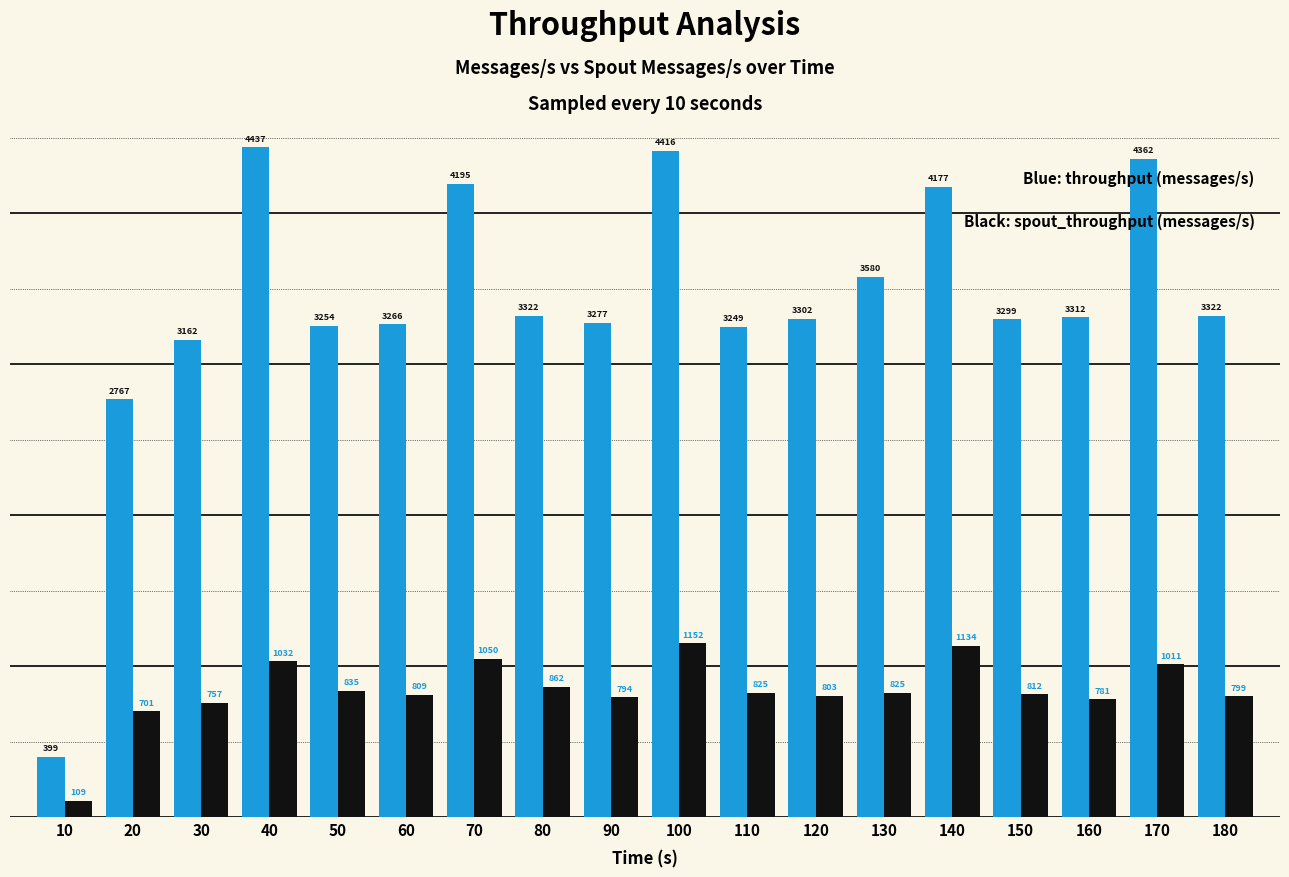

Reading left to right, transcribe all the data shown in this chart.

throughput (messages/s): 10=399	20=2767	30=3162	40=4437	50=3254	60=3266	70=4195	80=3322	90=3277	100=4416	110=3249	120=3302	130=3580	140=4177	150=3299	160=3312	170=4362	180=3322
spout_throughput (messages/s): 10=109	20=701	30=757	40=1032	50=835	60=809	70=1050	80=862	90=794	100=1152	110=825	120=803	130=825	140=1134	150=812	160=781	170=1011	180=799